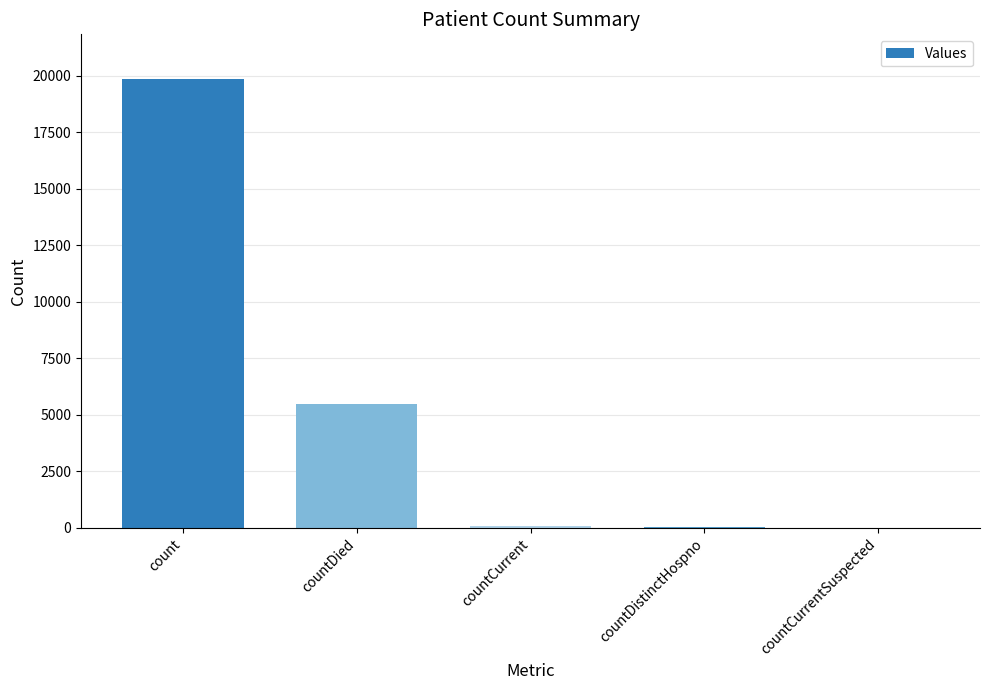

The value at countCurrentSuspected is 0. True or false?

True